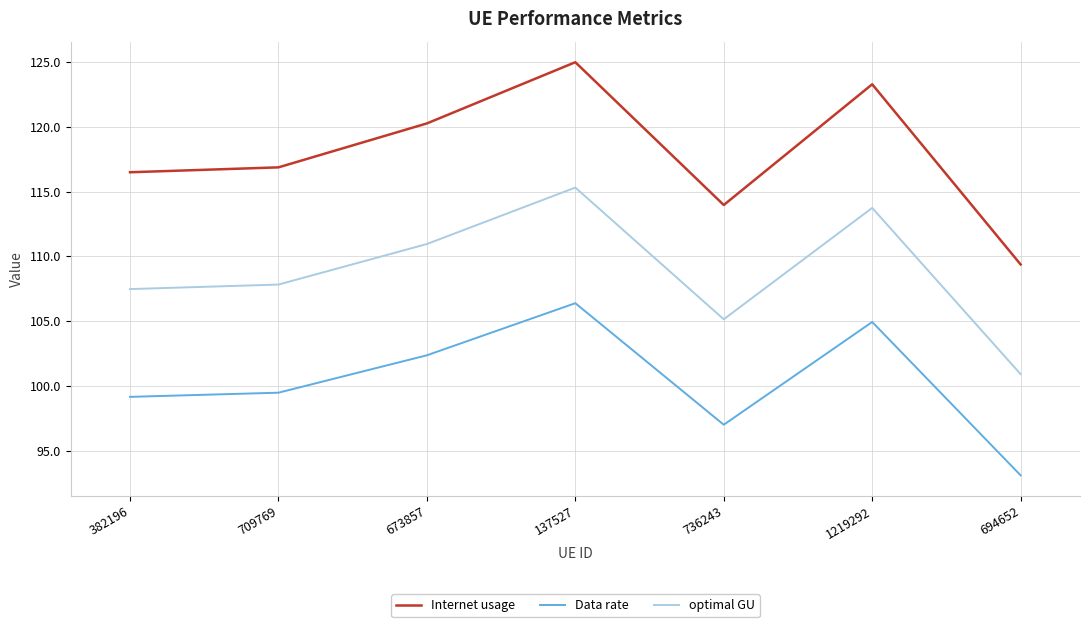

What is the difference between the highest and lowest values at 137527?

18.6